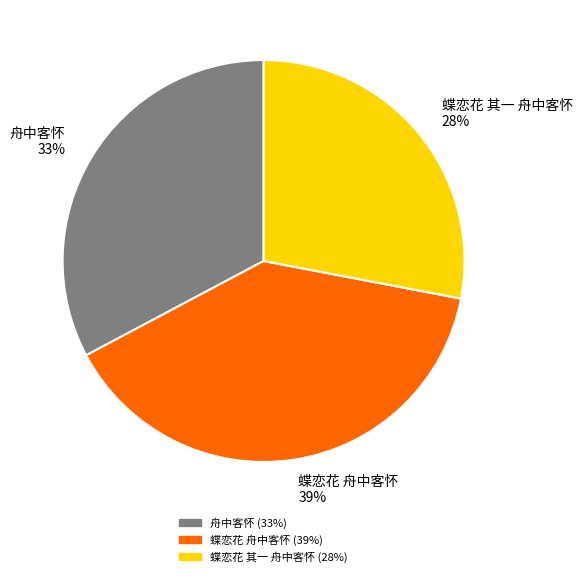

Which has a higher value, 蝶恋花 舟中客怀 or 蝶恋花 其一 舟中客怀?

蝶恋花 舟中客怀